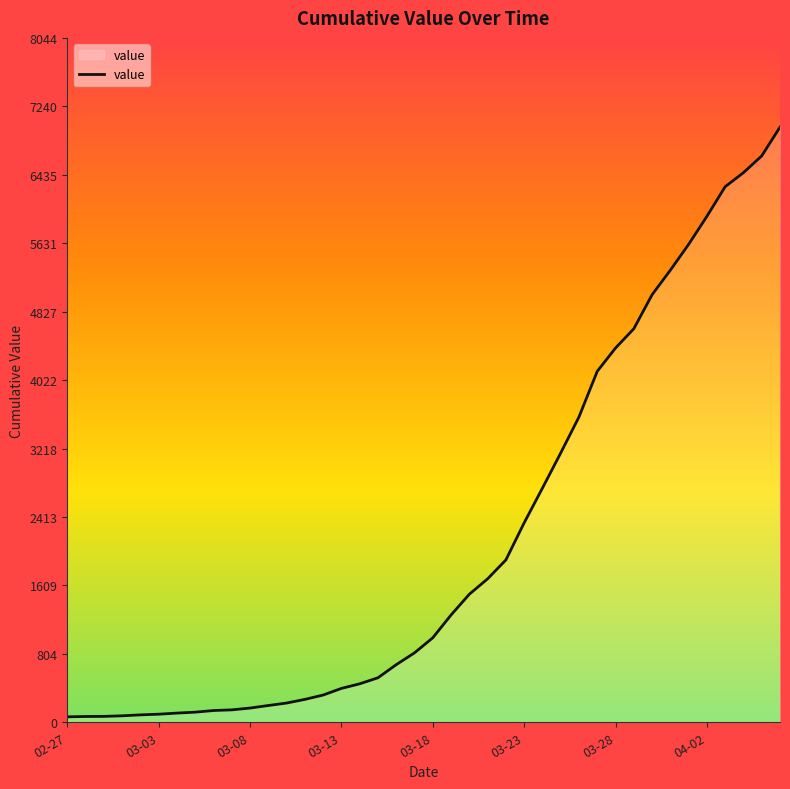

What is the difference between the maximum and minimum values?

6931